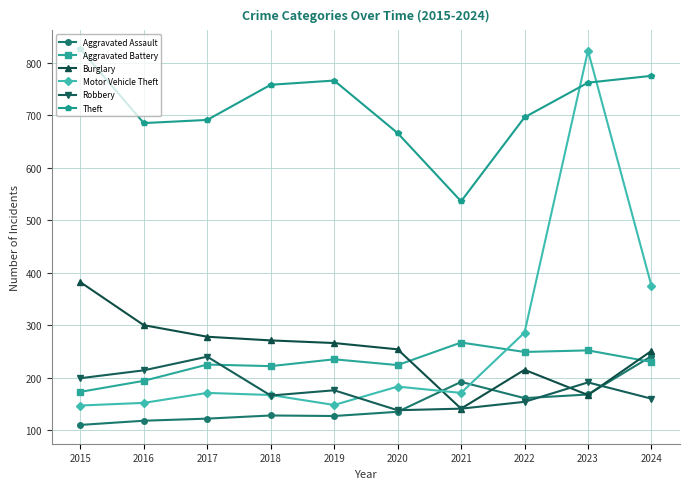

How many data points in Motor Vehicle Theft are less than 171?

4